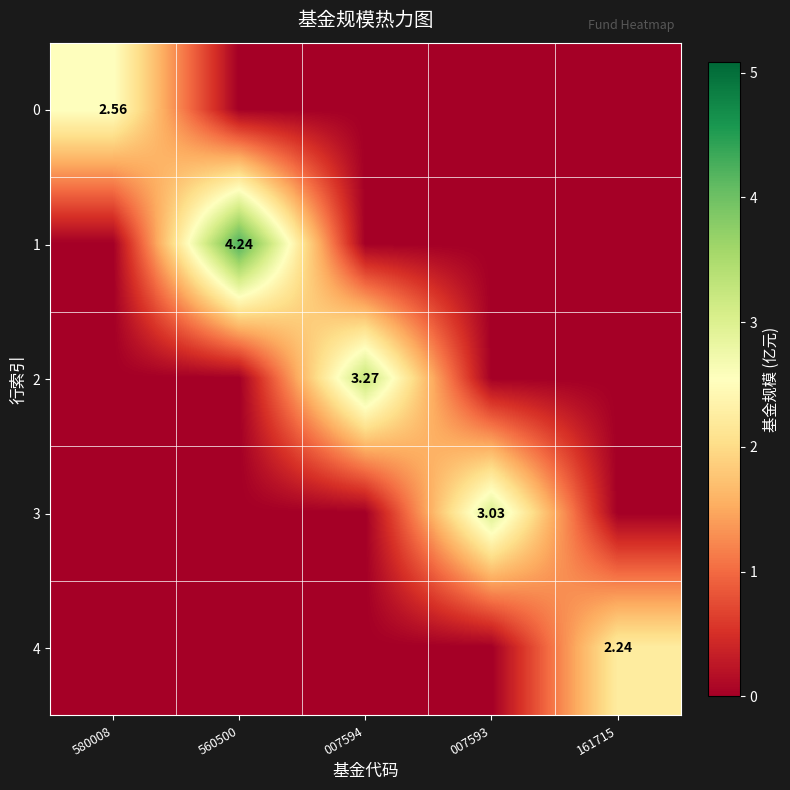

How many series are shown in this chart?

5